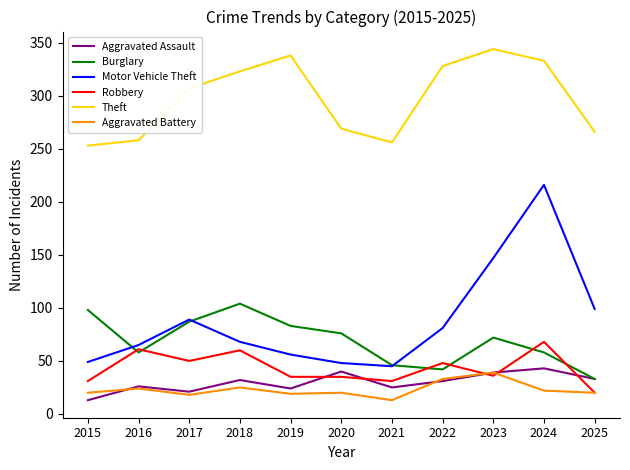

What is the lowest value of the Motor Vehicle Theft series?

45